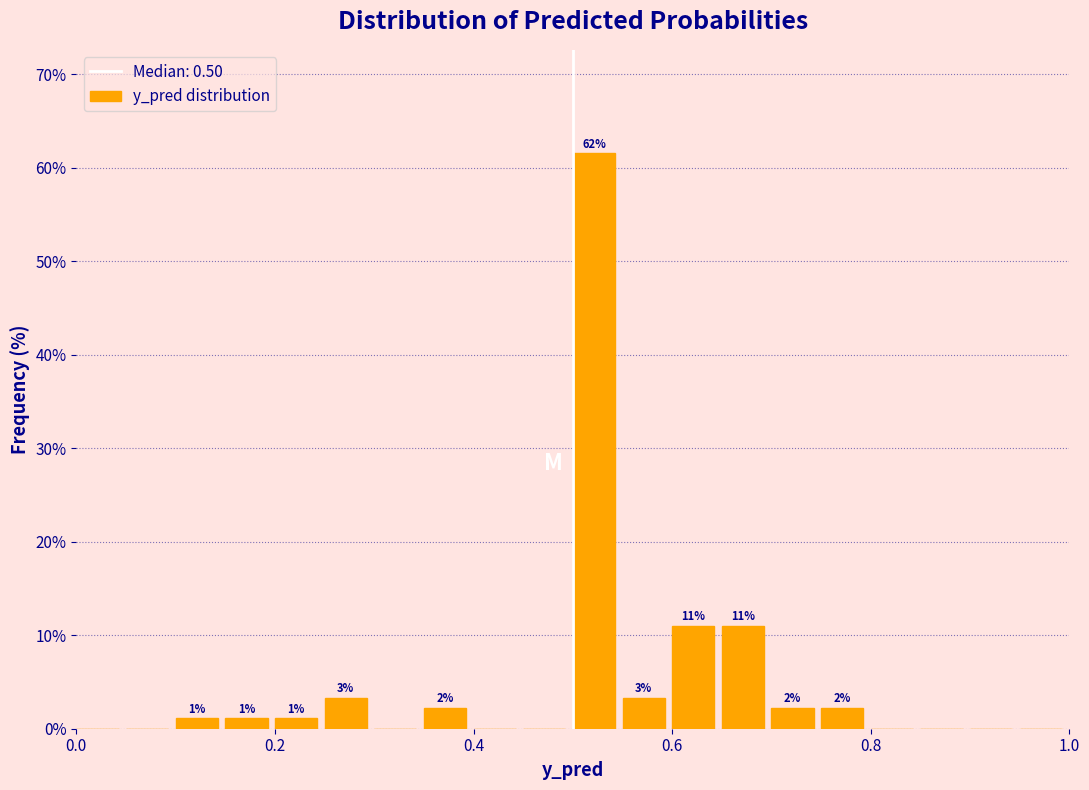

Read against the x-axis, roughly where is the centre of the tallest bar?

0.52